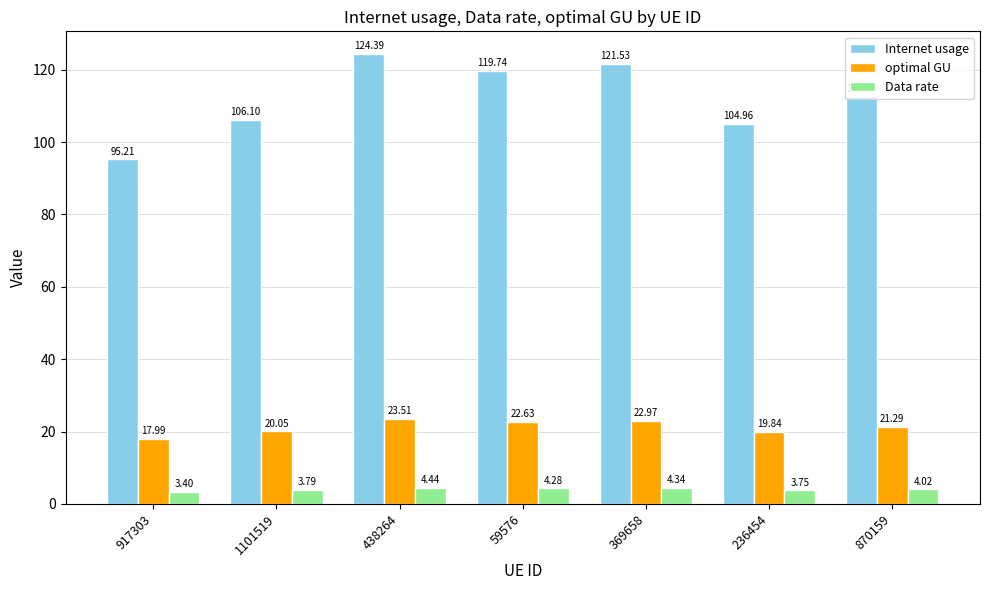

What is the spread (max minus min) of values at 59576?

115.5